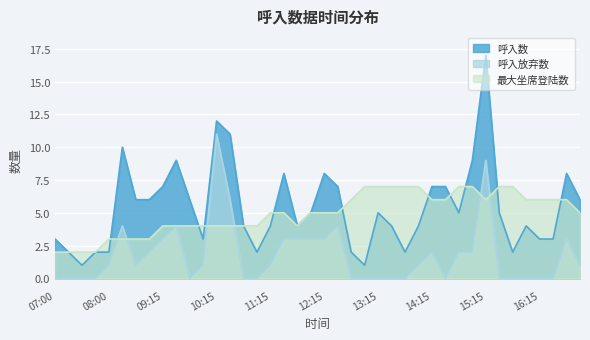

Where is 呼入数 nearest to the value 9?

09:30